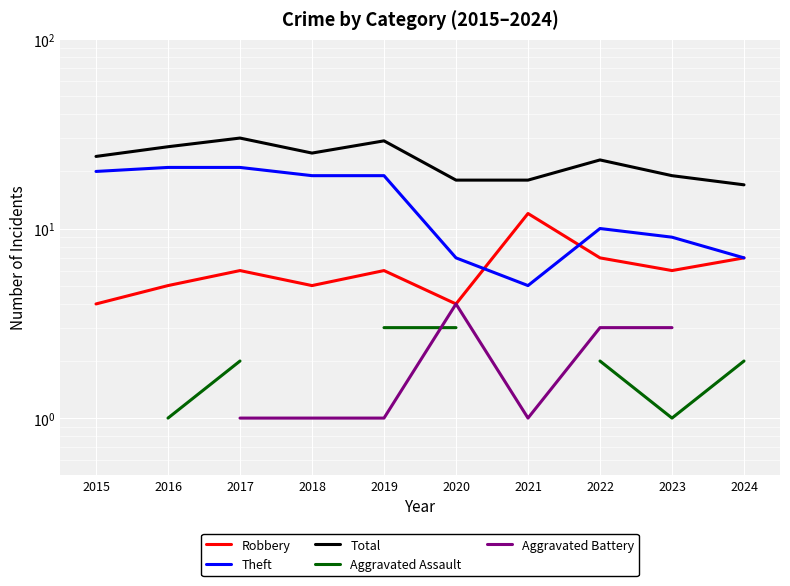

At which label does Robbery reach its peak?

2021